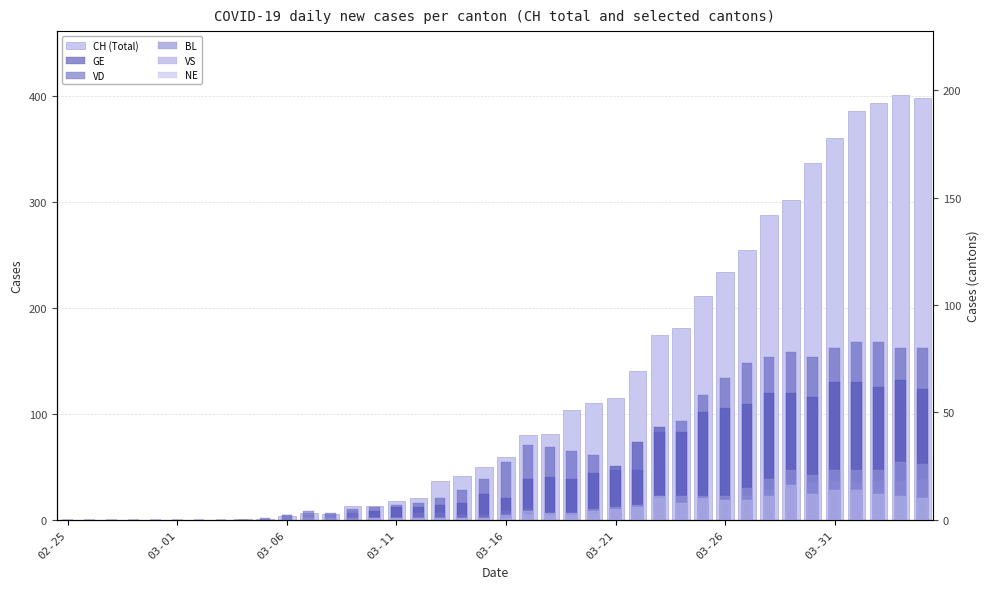

At how many categories does at least one series exceed 288?

7